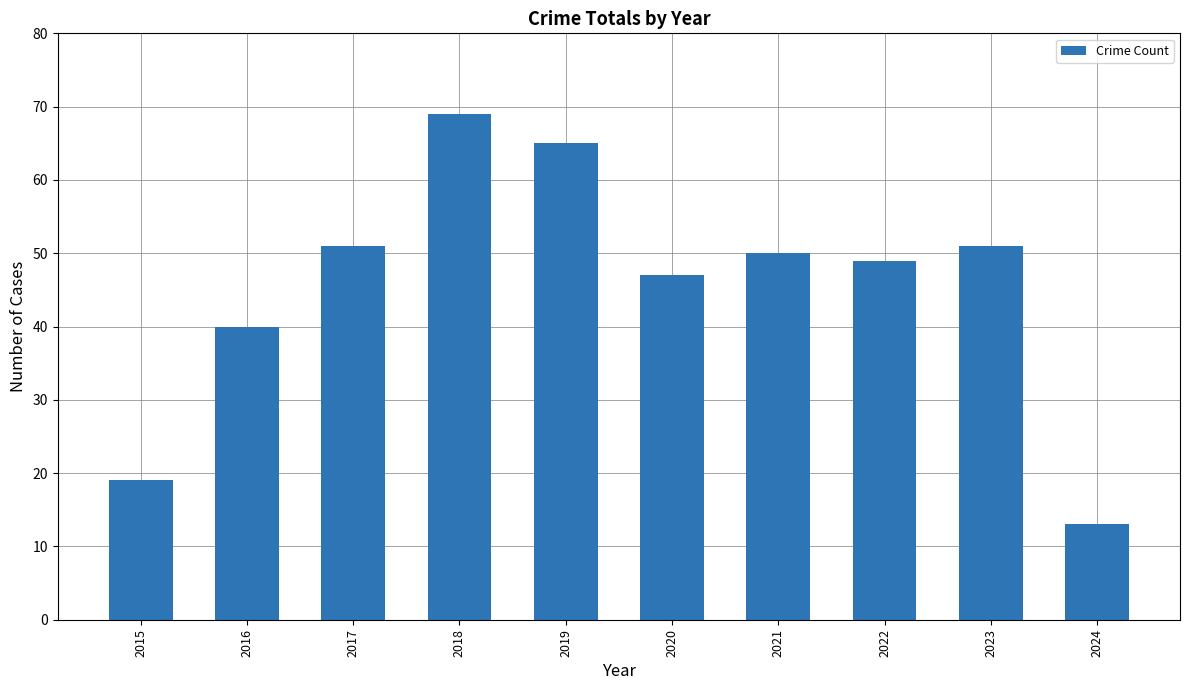

What is the change in value from 2018 to 2020?

-22